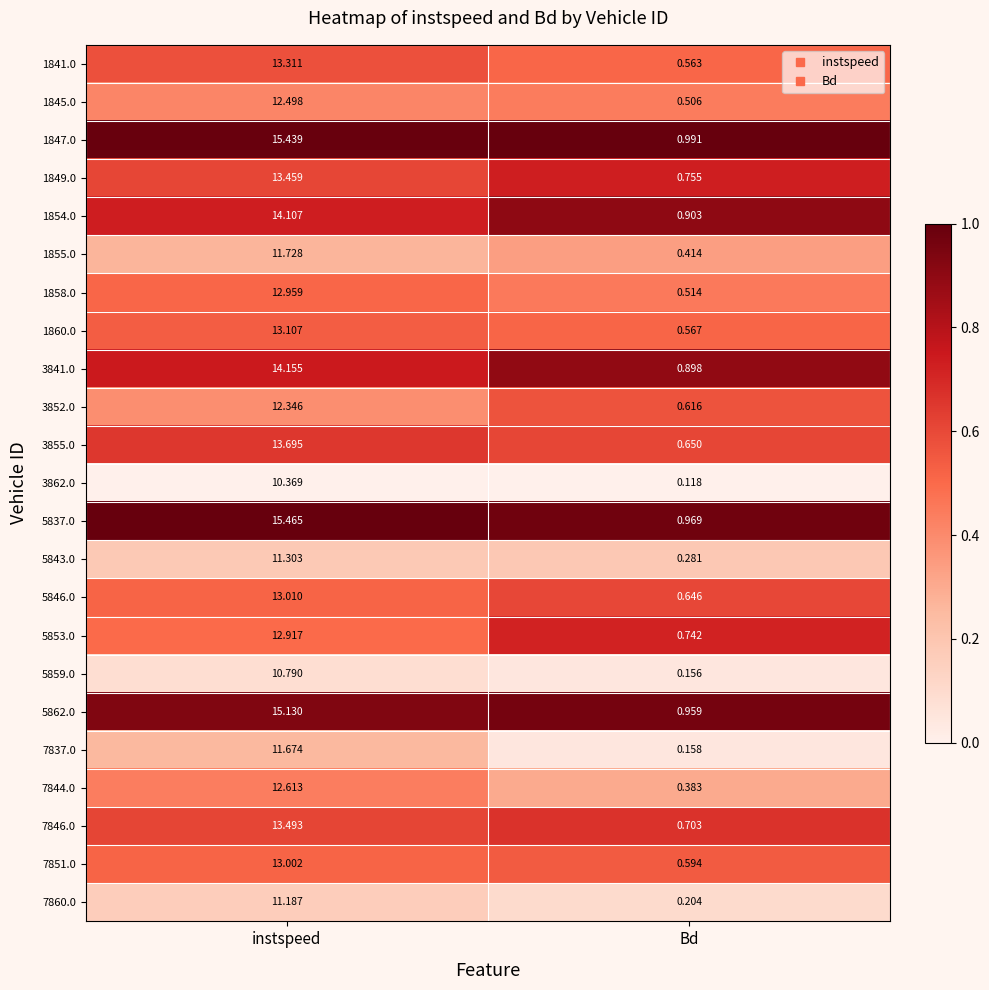

Is the value of 7846.0 at Bd greater than the value of 3841.0 at Bd?

No